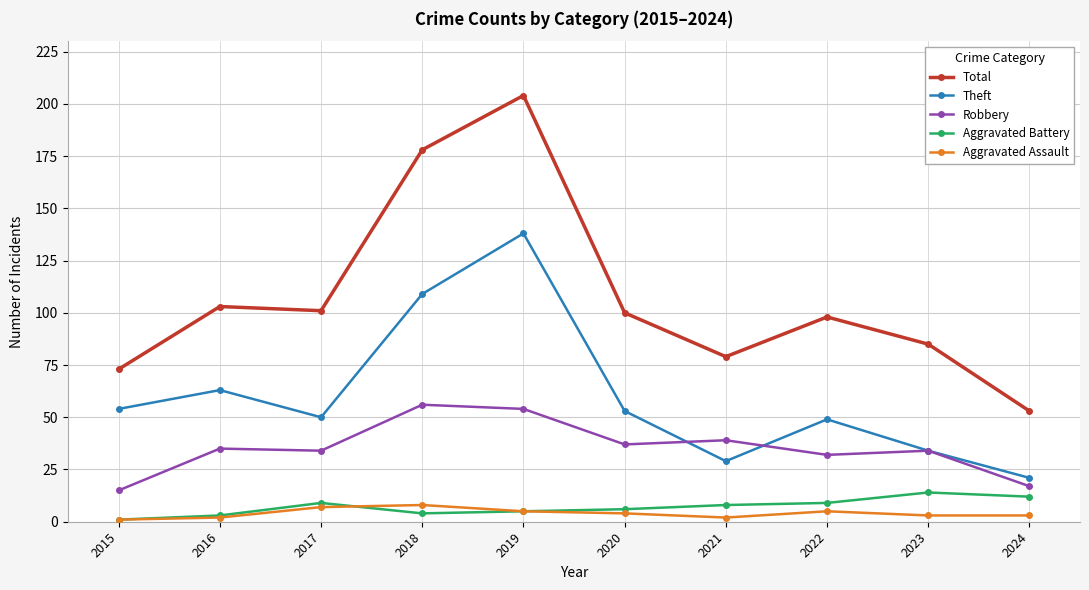

What is the difference between the second highest and minimum values in the Aggravated Assault series?

6